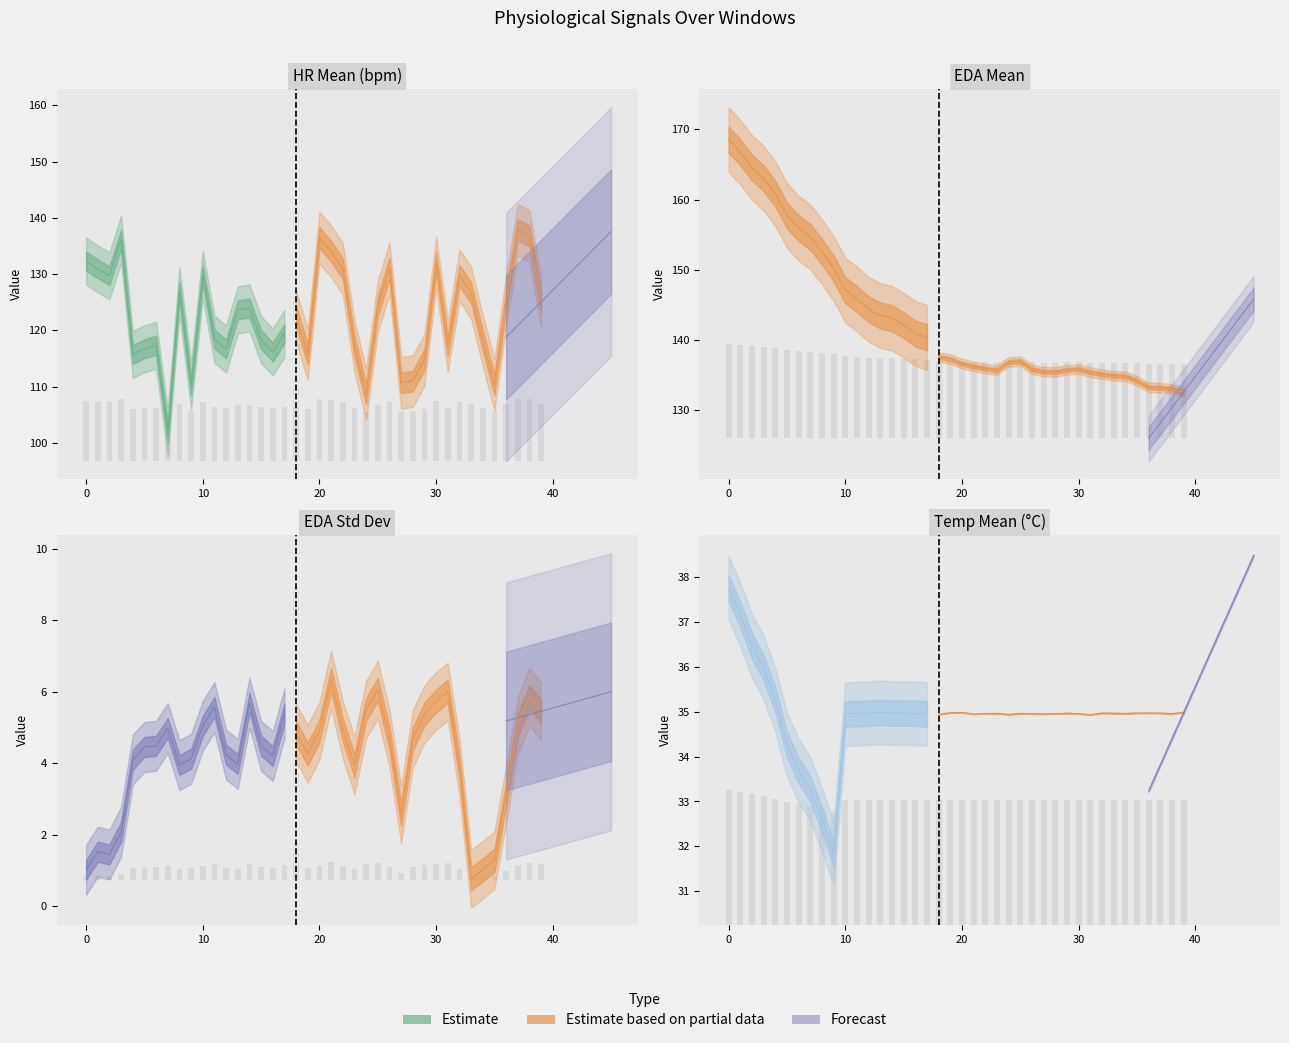

What is the total value across all series at 10?

317.0